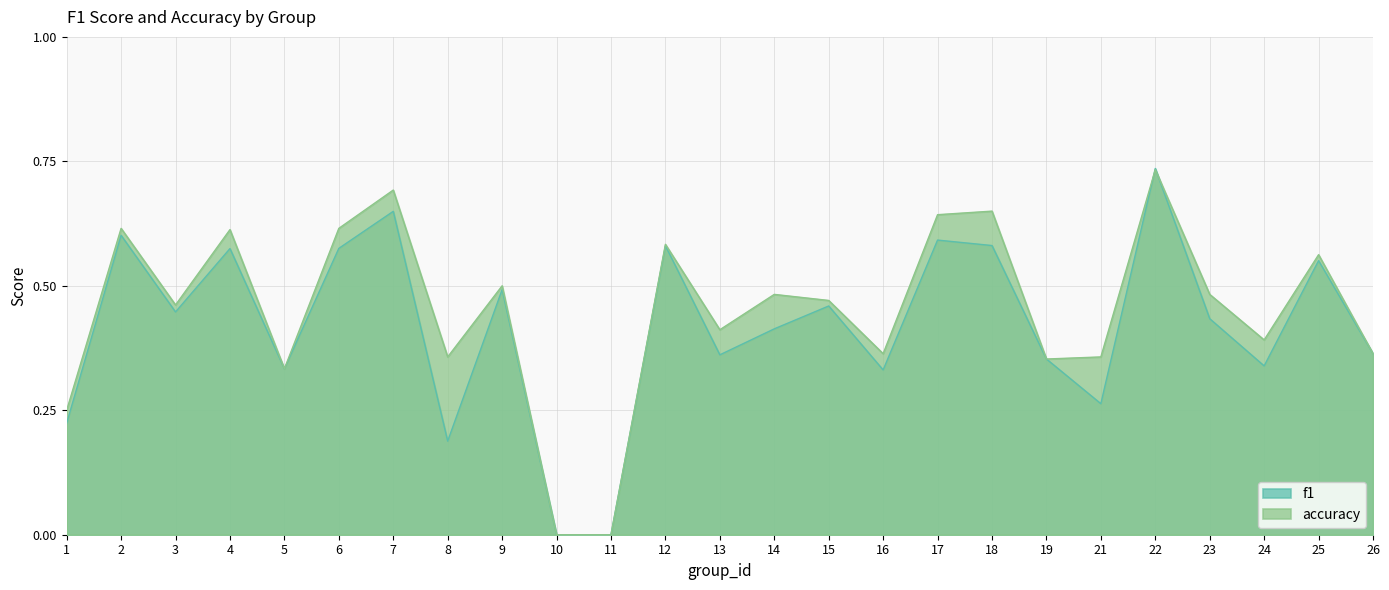

At 11, list the series in order from smallest to largest.

f1, accuracy